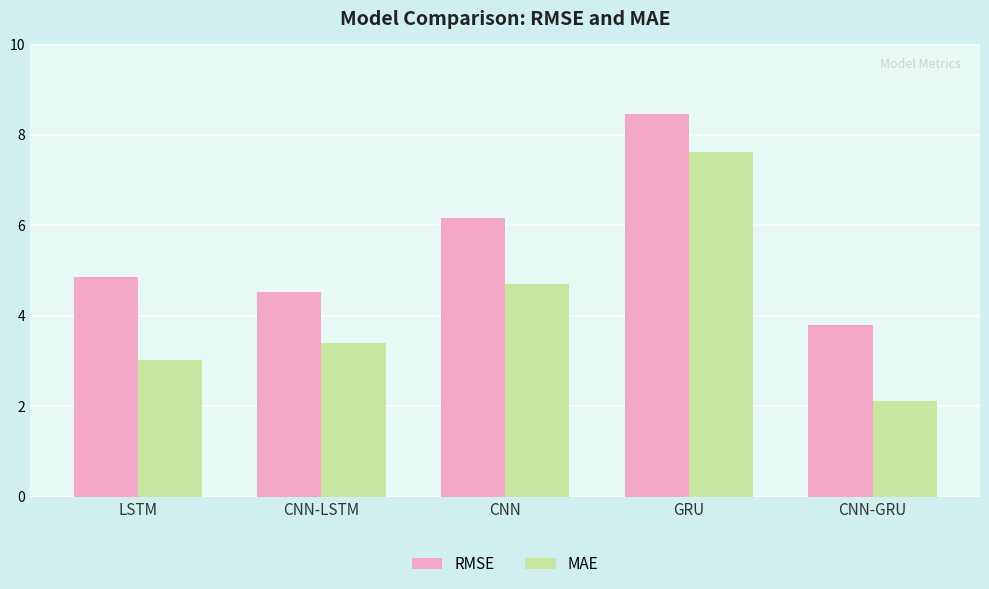

Where is MAE nearest to the value 4?

CNN-LSTM